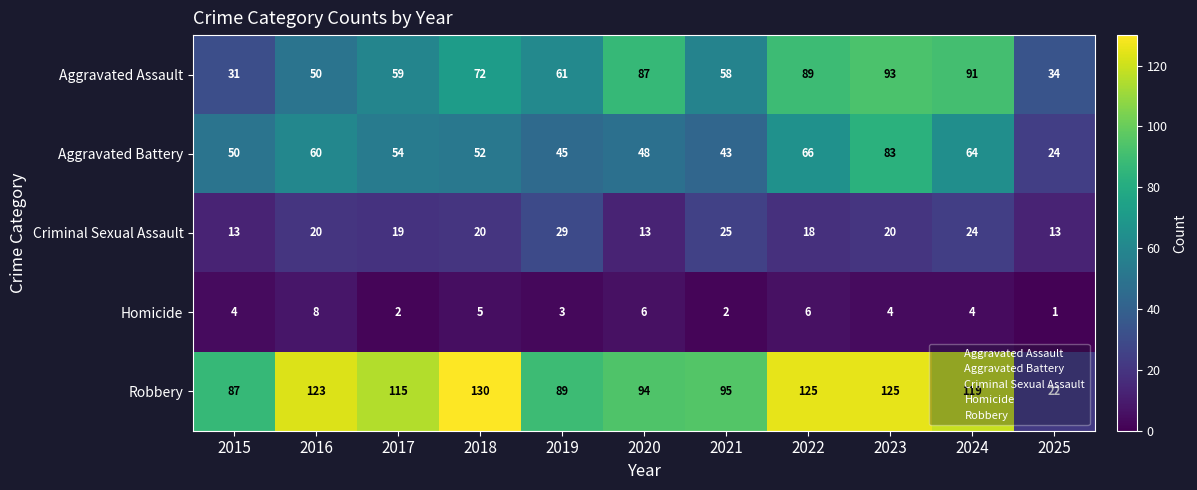

What is the sum of the Aggravated Assault values at 2017 and 2018?

131